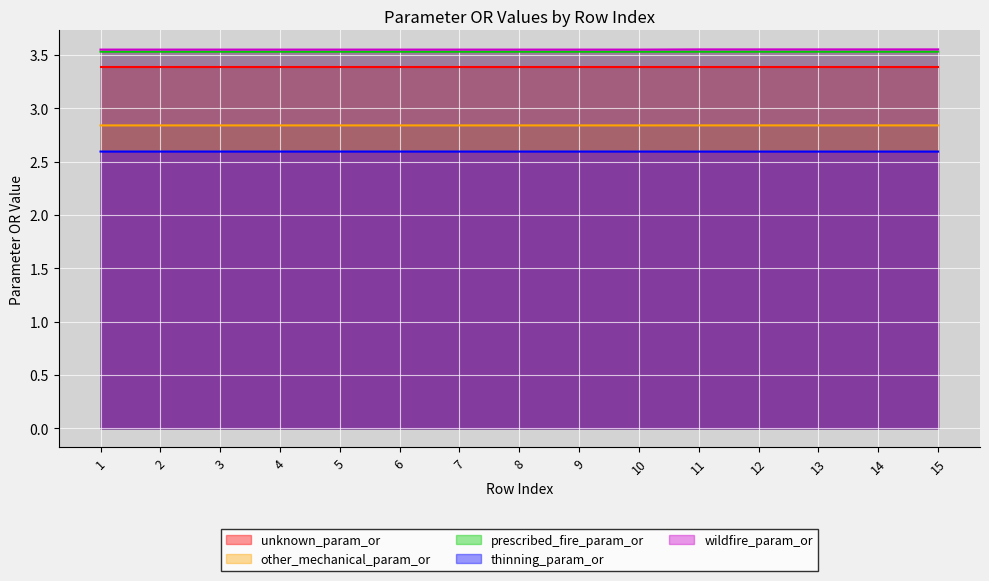

How many other_mechanical_param_or values are between 2 and 3?

15